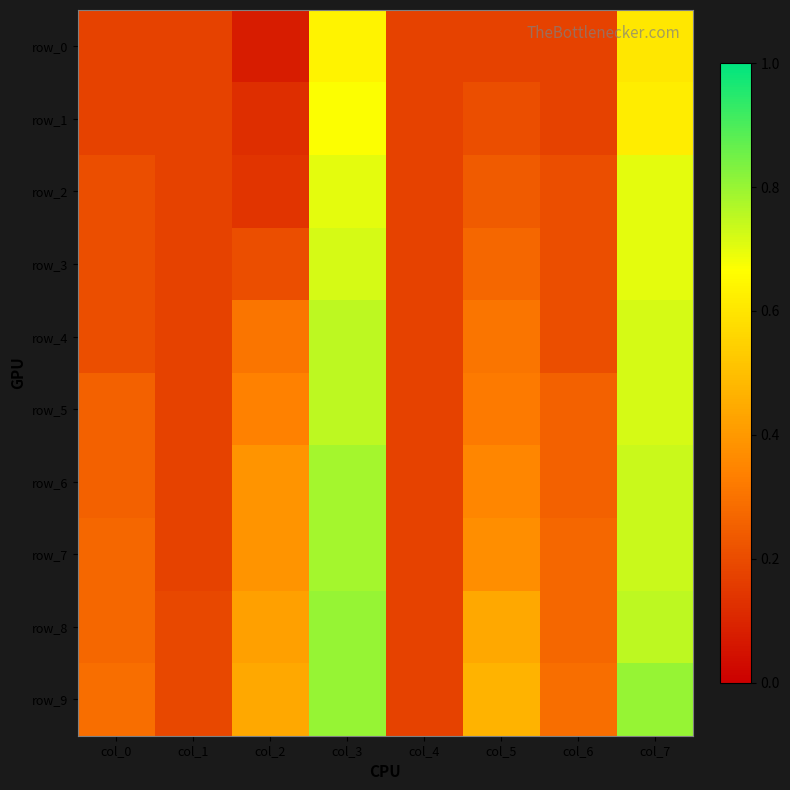

Which has a higher value, col_1 or col_6?

col_1